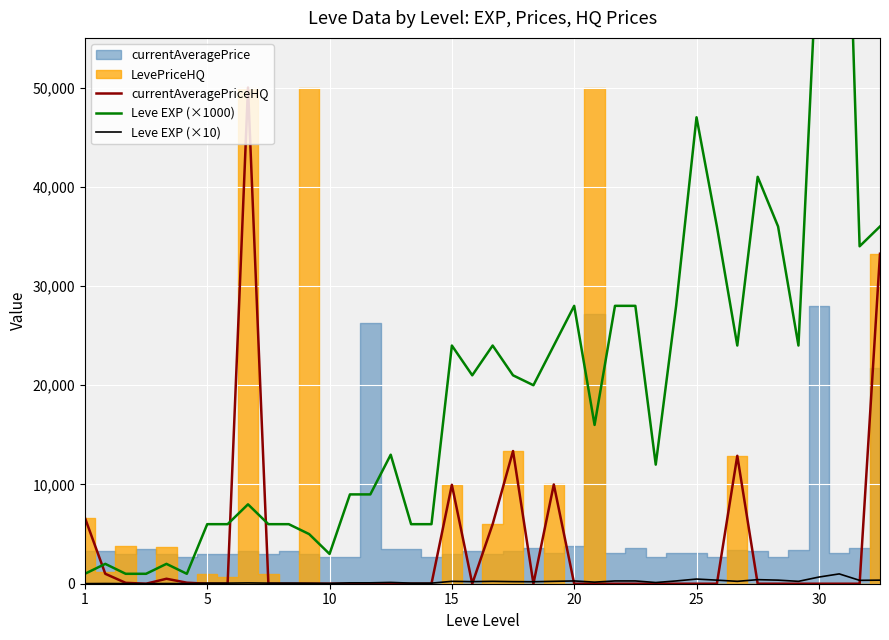

What is the difference between the maximum and minimum values in the Leve EXP (×1000) series?

98000